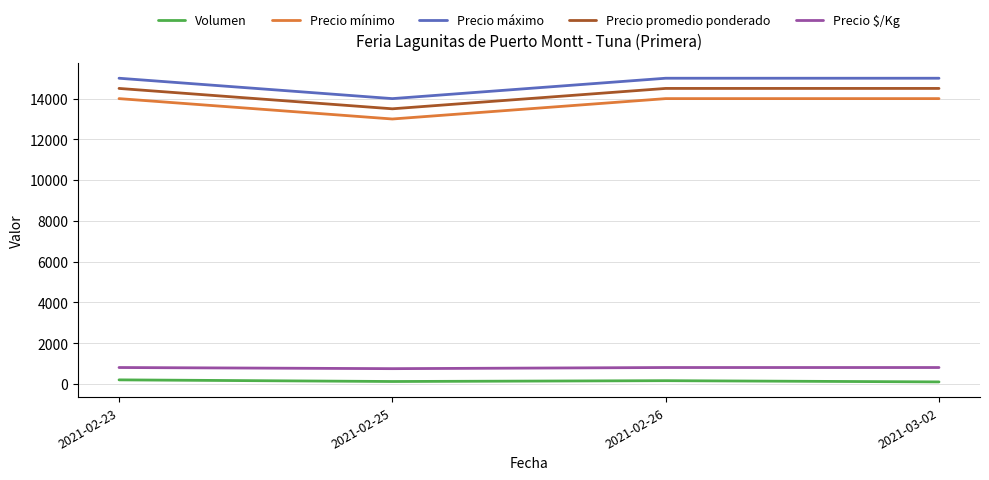

The value of Precio $/Kg at 2021-02-26 is 1347. True or false?

False